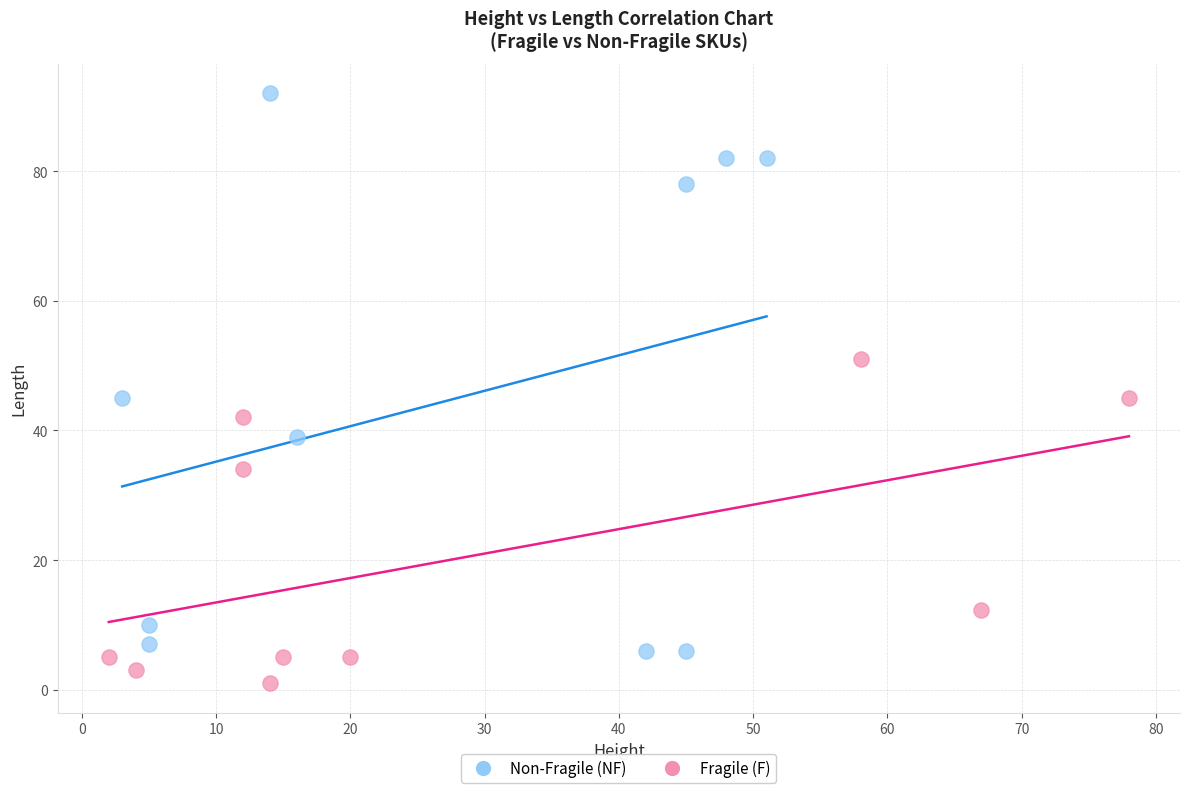

Which series reaches the minimum Y coordinate?

Fragile (F)